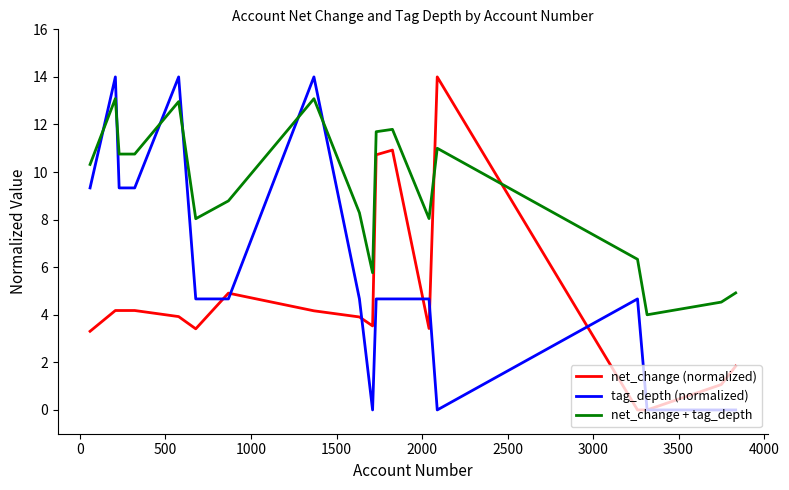

Does the chart have visible grid lines?

No